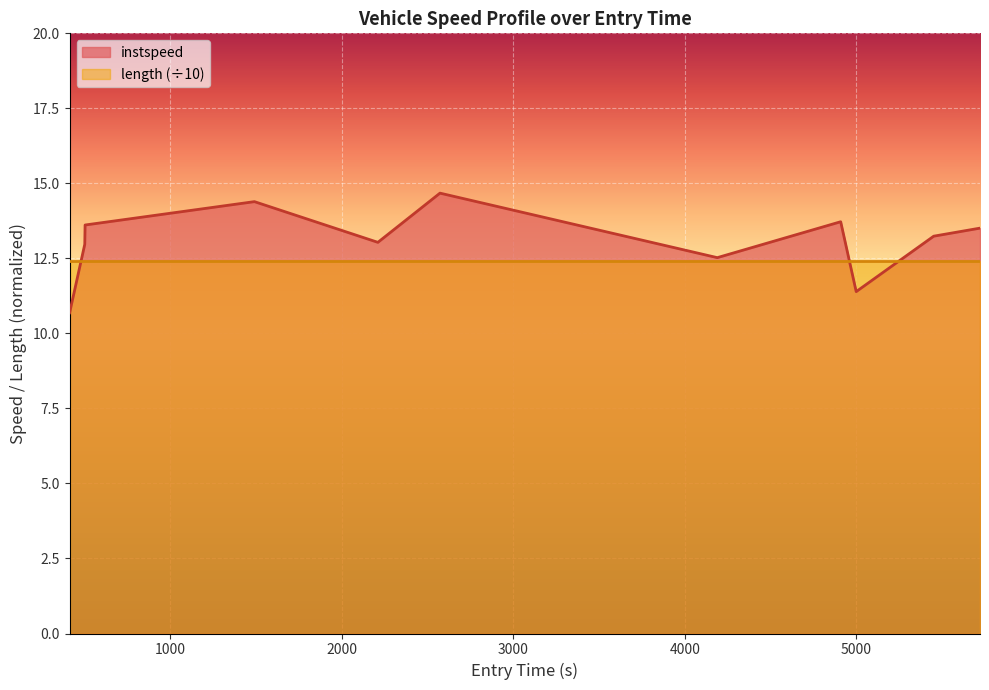

How many values exceed 13?

7